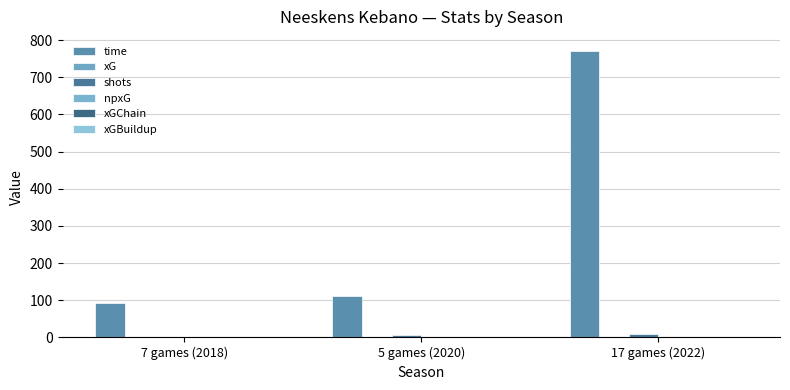

Which has a higher value, 5 games (2020) or 7 games (2018)?

5 games (2020)